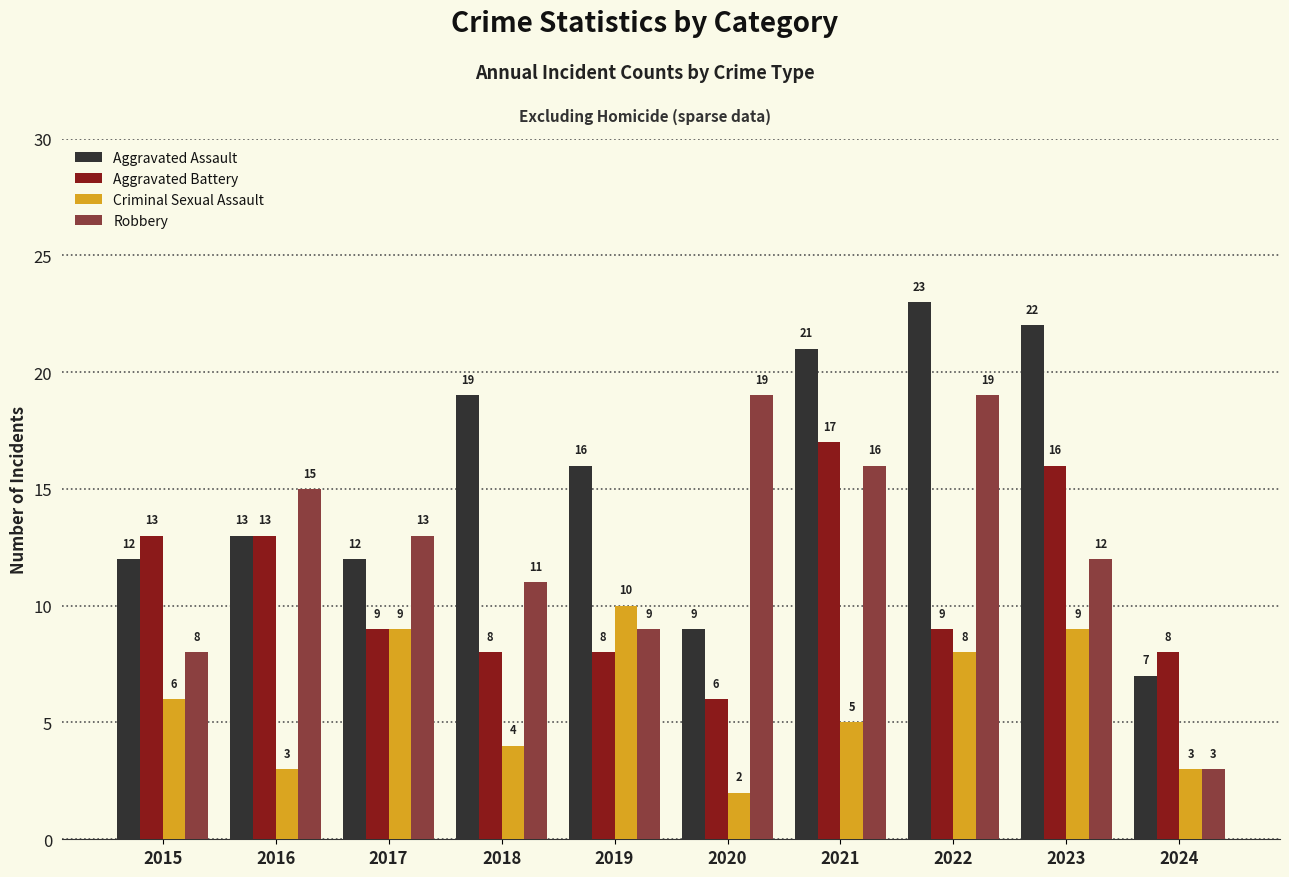

Is it true that Criminal Sexual Assault equals 4 at 2017?

False